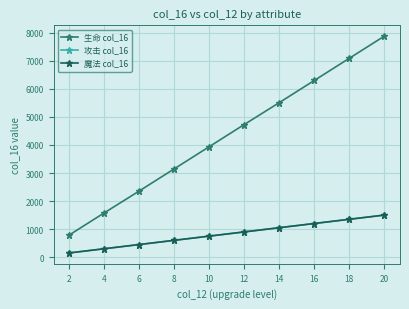

Does the chart have visible grid lines?

Yes